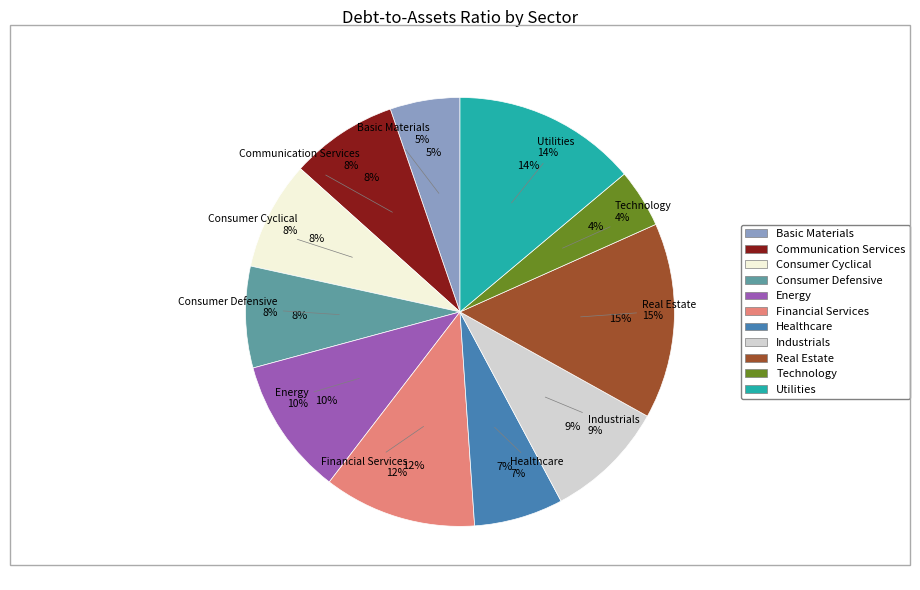

Is there a majority slice in this chart?

No